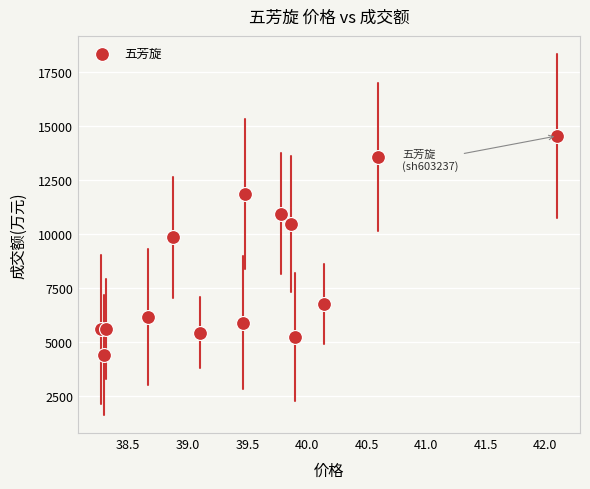

What Y value in the scatter plot is closest to 9461?

9837